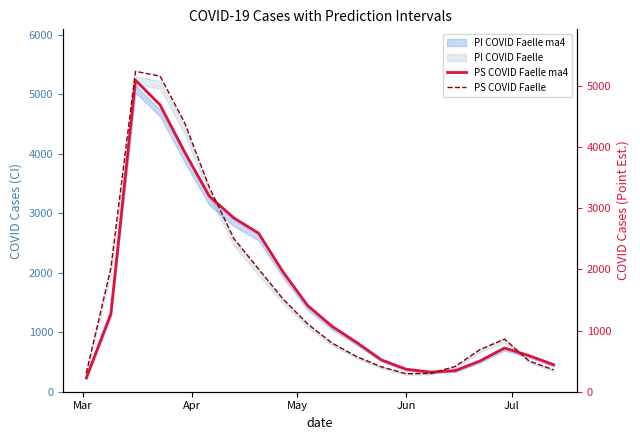

List the series in order of their overall mean, lowest first.

PS COVID Faelle, PS COVID Faelle ma4